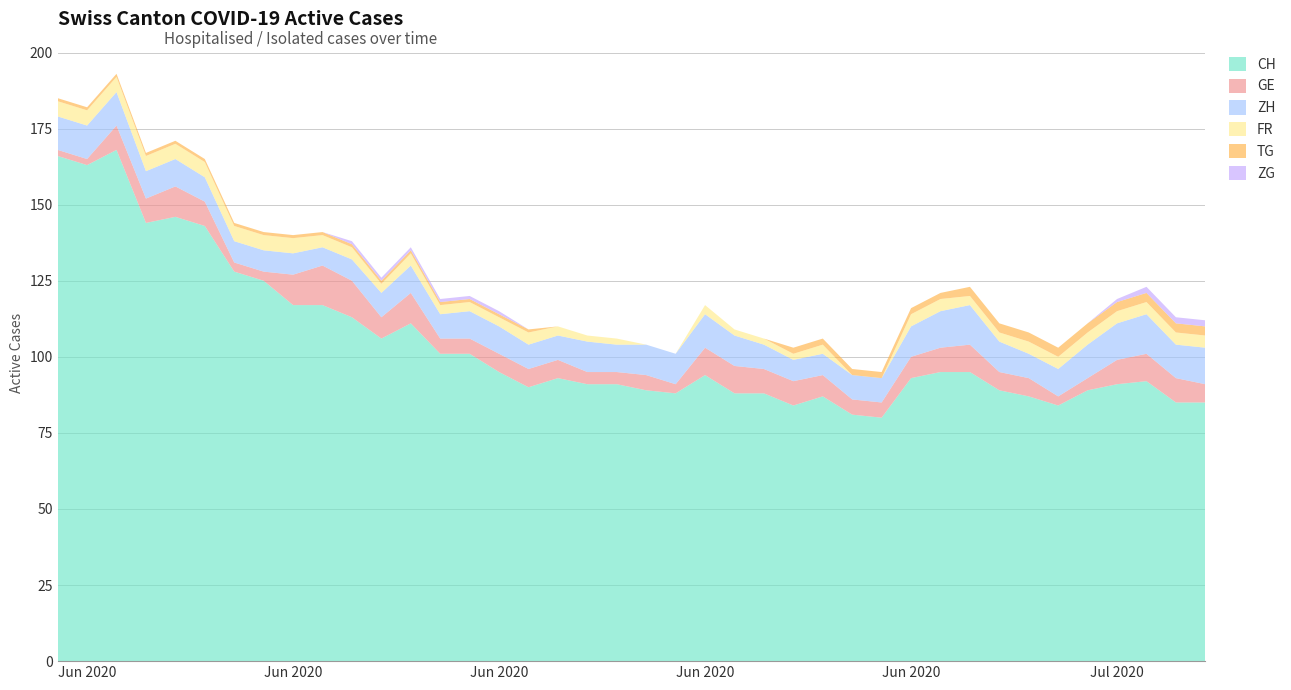

True or false: GE and ZG cross at least once.

False